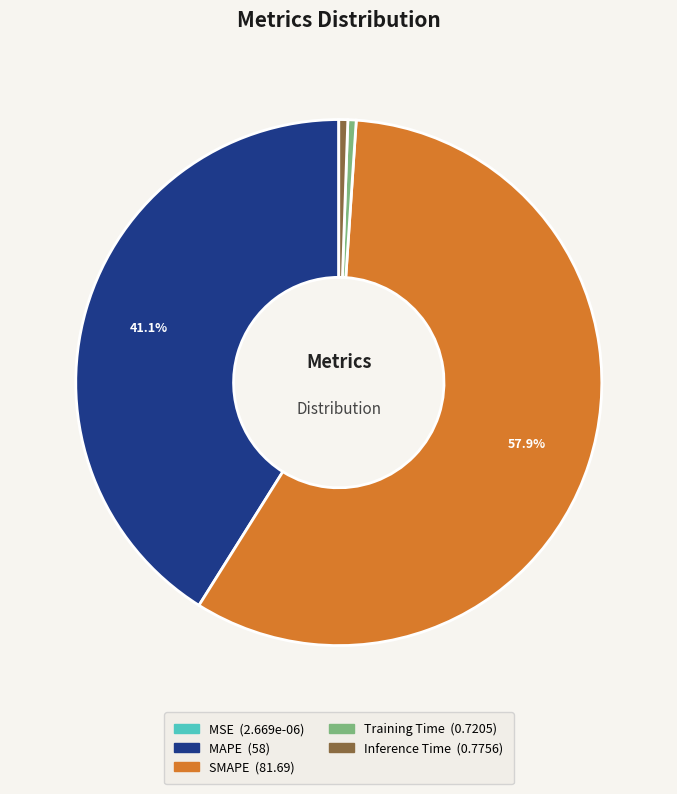

Which slice is the largest?

SMAPE